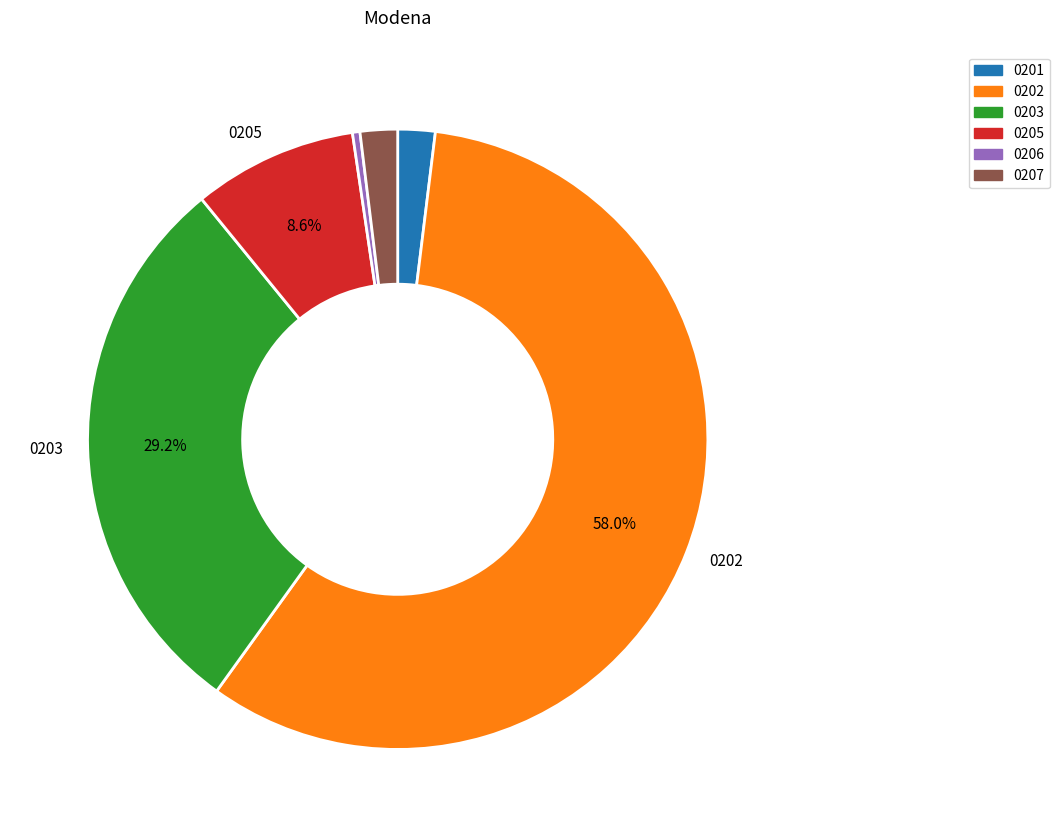

Which has a higher value, 0203 or 0207?

0203